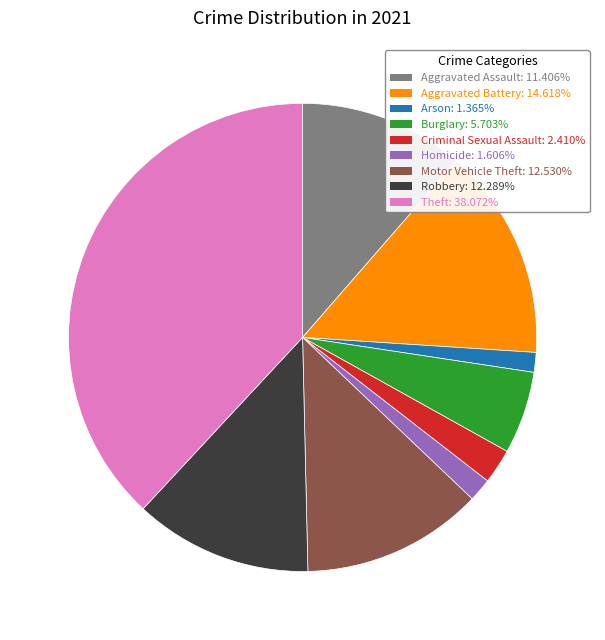

Which slice is the largest?

Theft